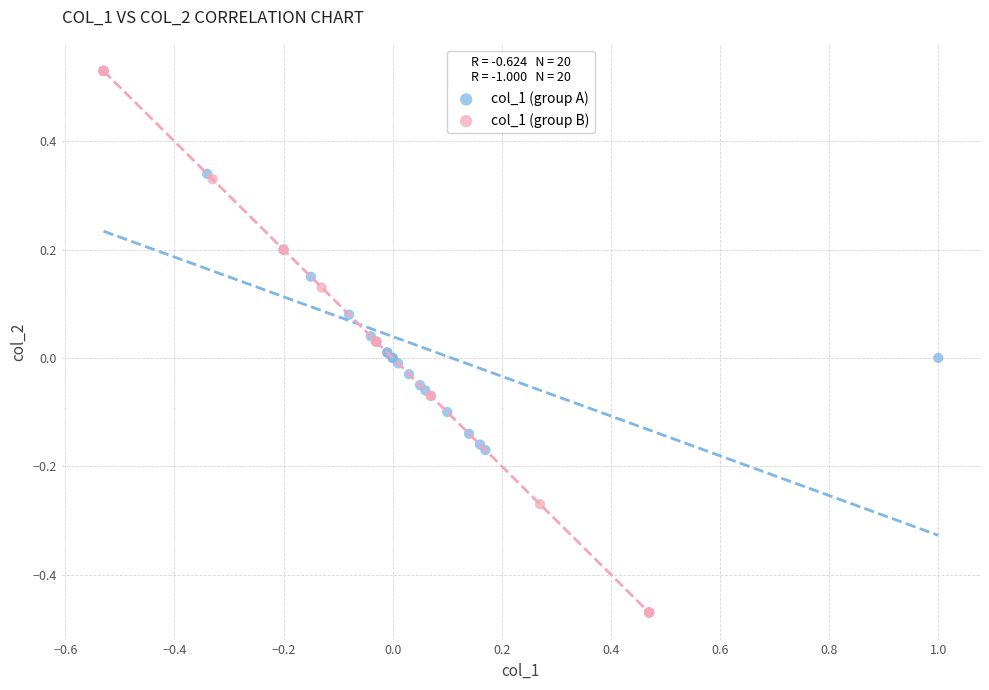

Which series reaches the minimum Y coordinate?

col_1 (group B)